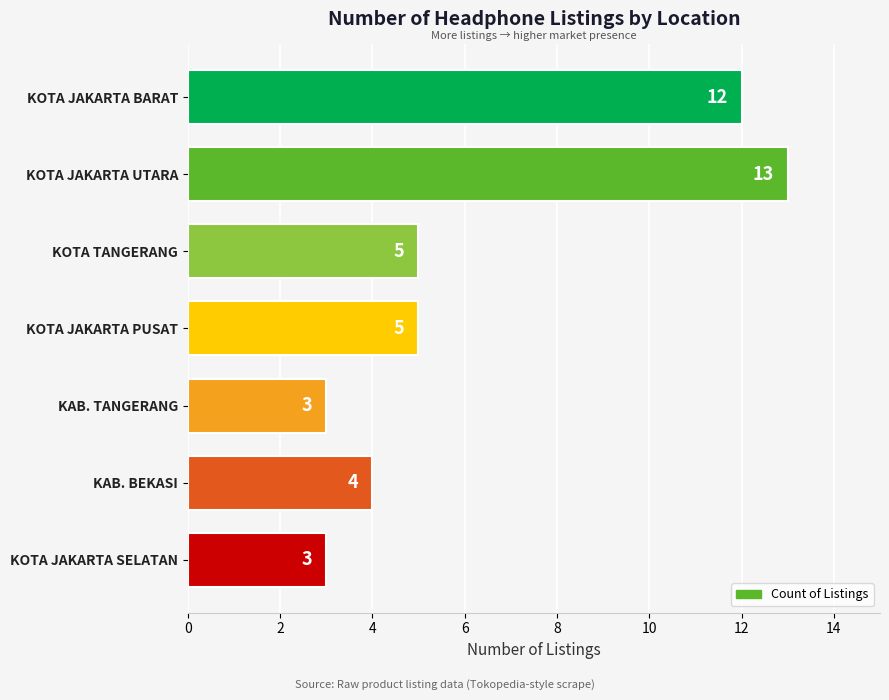

Reading top to bottom, transcribe all the data shown in this chart.

KOTA JAKARTA BARAT=12	KOTA JAKARTA UTARA=13	KOTA TANGERANG=5	KOTA JAKARTA PUSAT=5	KAB. TANGERANG=3	KAB. BEKASI=4	KOTA JAKARTA SELATAN=3